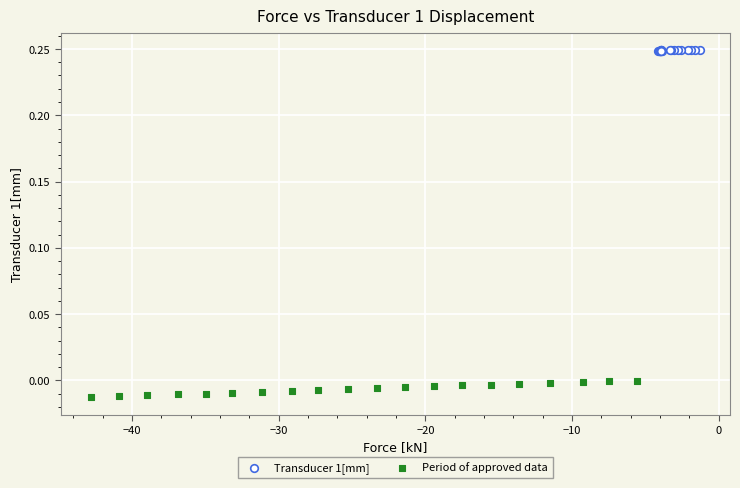

Which series contains the lowest Y value?

Period of approved data